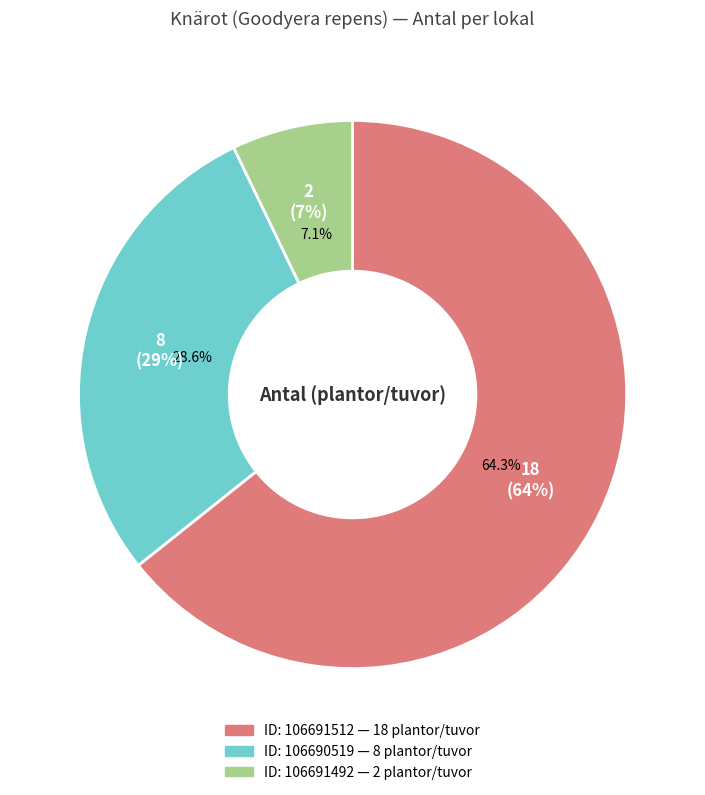

What is the change in value from 106691512 to 106690519?

-10